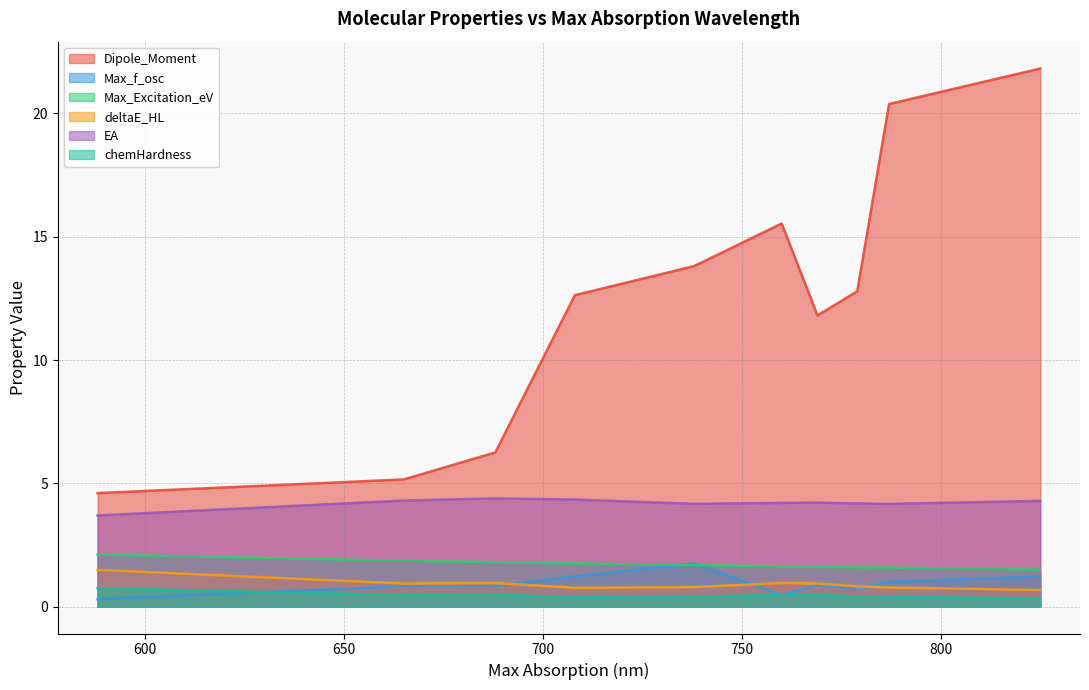

In EA, how many points are higher than both neighbors (excluding endpoints)?

2